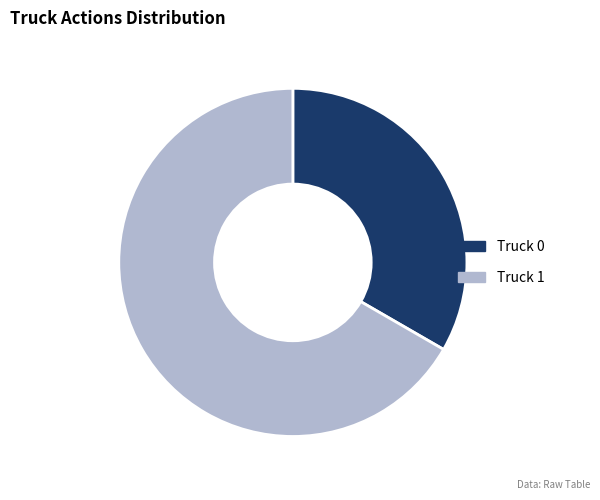

Rank the categories by value from highest to lowest.

Truck 1, Truck 0